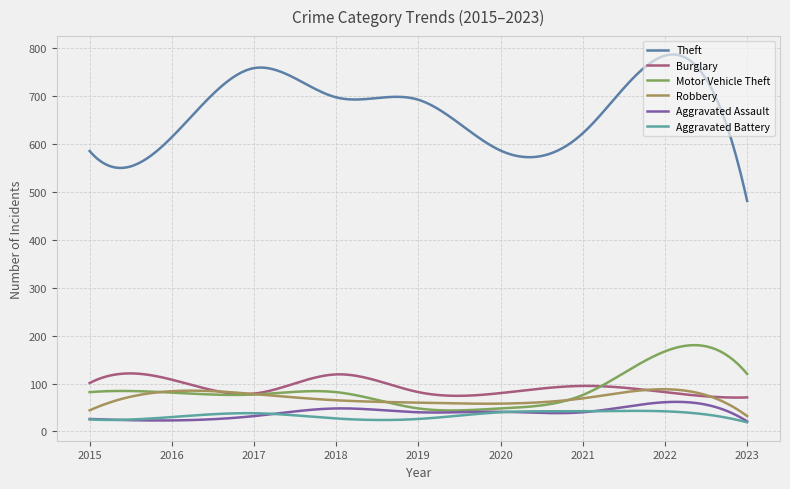

What is the average value of the Theft series?

666.3